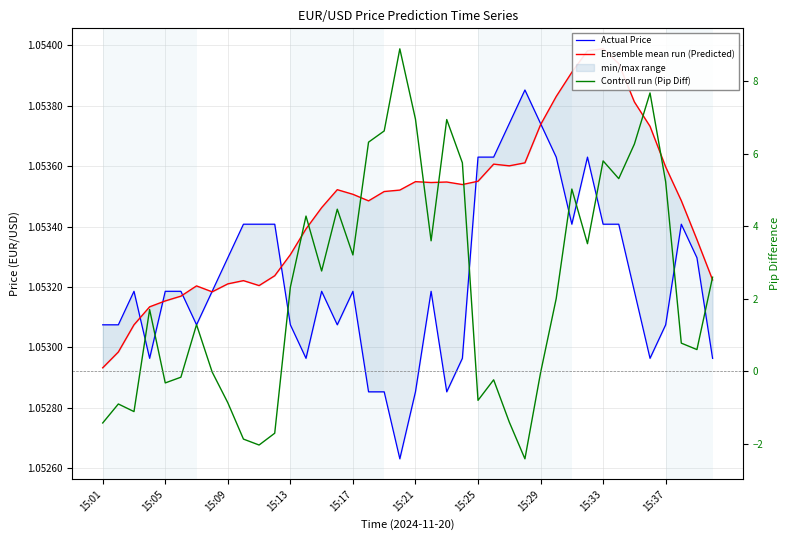

Where is Actual Price nearest to the value 1?

19